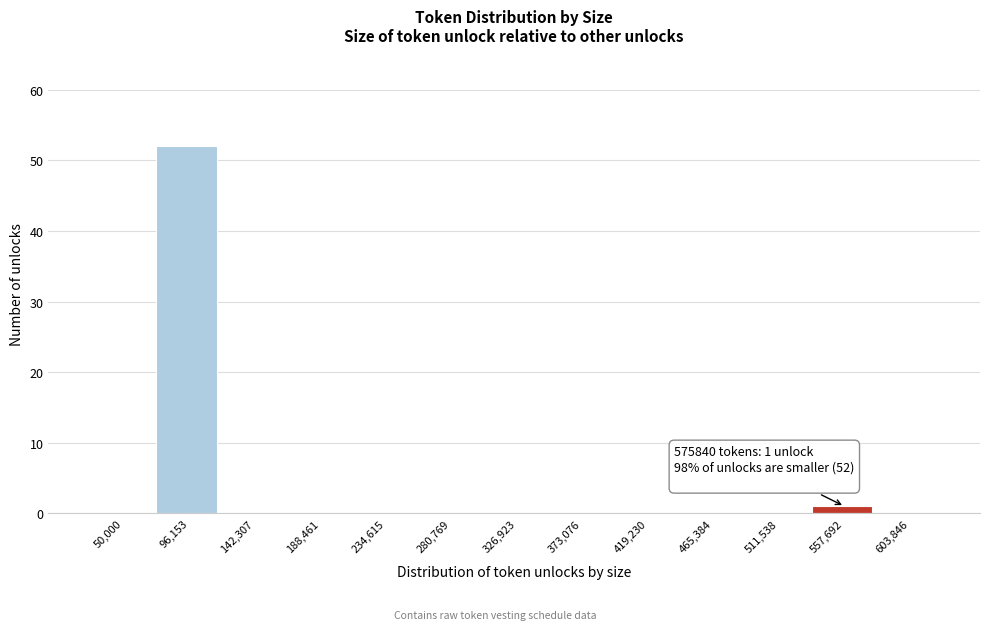

Reading left to right, transcribe all the data shown in this chart.

50,000=0	96,153=52	142,307=0	188,461=0	234,615=0	280,769=0	326,923=0	373,076=0	419,230=0	465,384=0	511,538=0	557,692=1	603,846=0